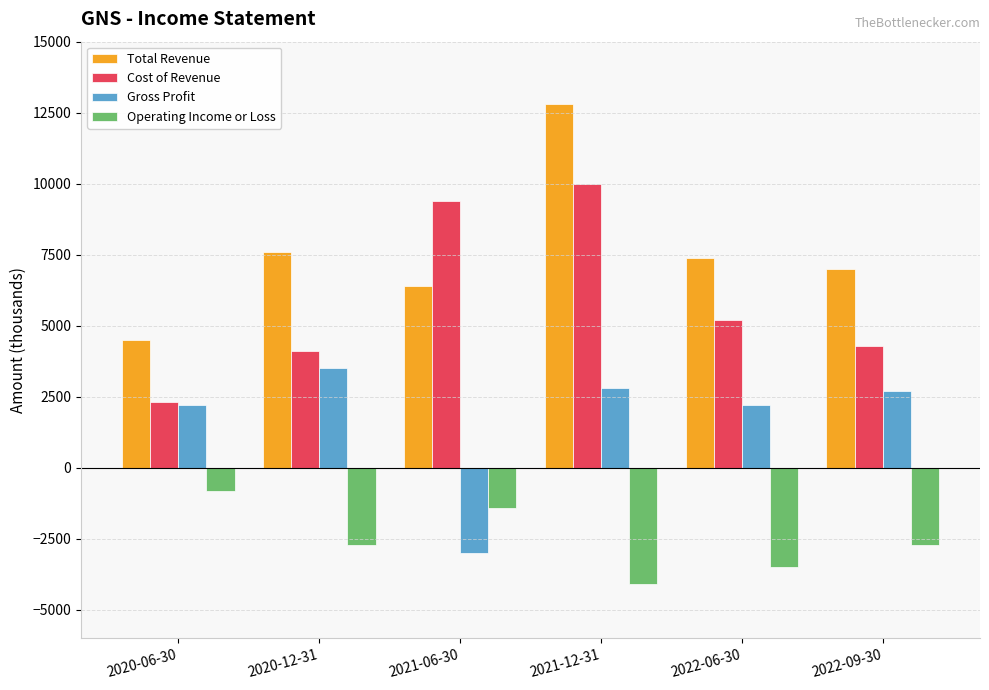

How many distinct data groups are displayed?

4